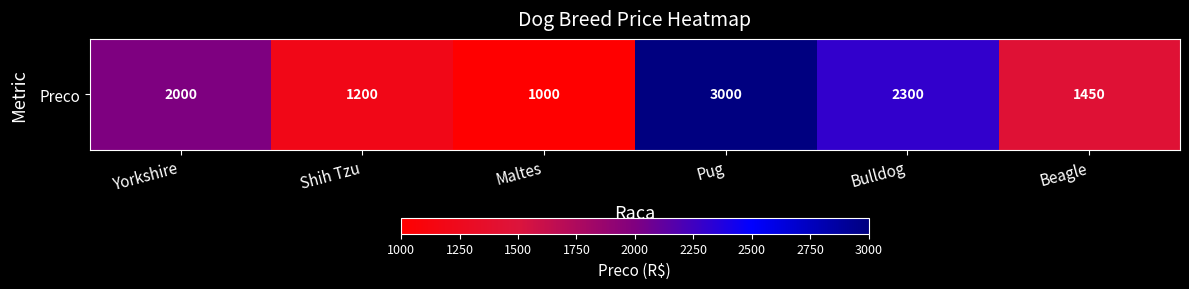

Count the values in the range 1200 to 2300.

4